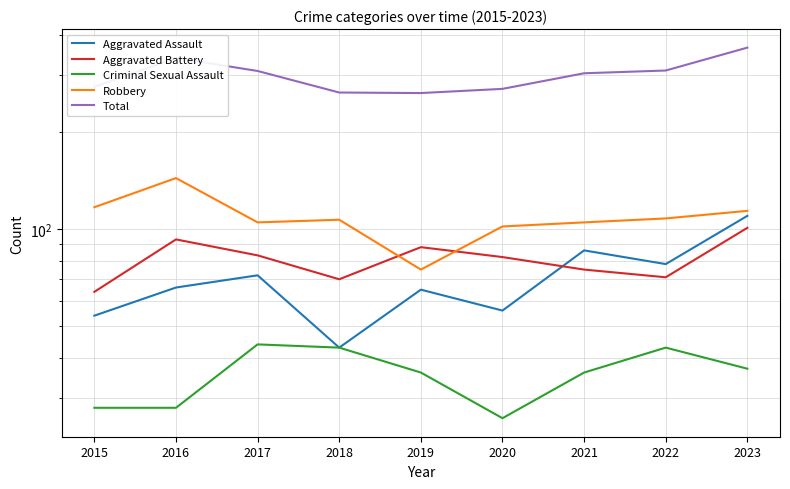

Reading left to right, list all the values displayed in this chart.

Aggravated Assault: 2015=54	2016=66	2017=72	2018=43	2019=65	2020=56	2021=86	2022=78	2023=110
Aggravated Battery: 2015=64	2016=93	2017=83	2018=70	2019=88	2020=82	2021=75	2022=71	2023=101
Criminal Sexual Assault: 2015=28	2016=28	2017=44	2018=43	2019=36	2020=26	2021=36	2022=43	2023=37
Robbery: 2015=117	2016=144	2017=105	2018=107	2019=75	2020=102	2021=105	2022=108	2023=114
Total: 2015=276	2016=339	2017=309	2018=265	2019=264	2020=272	2021=304	2022=310	2023=365